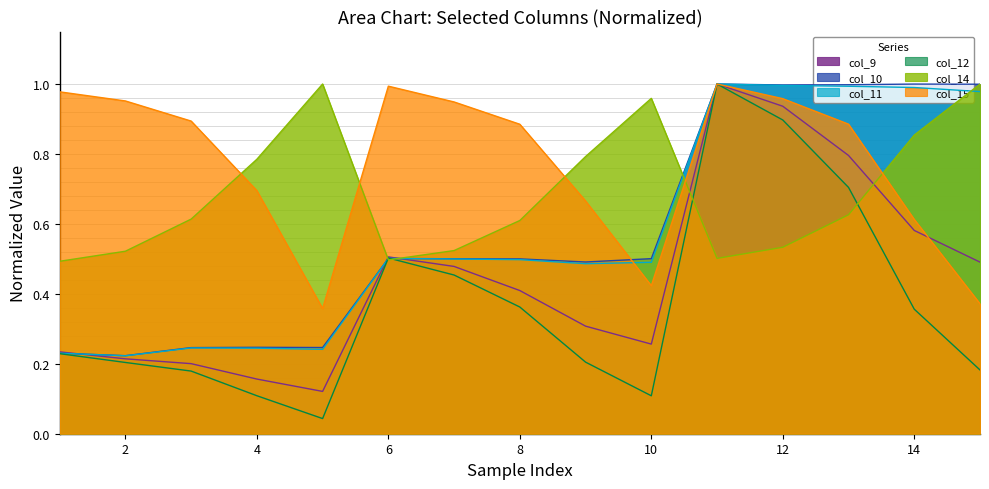

What is the difference between the maximum and minimum values in the col_12 series?

1.0